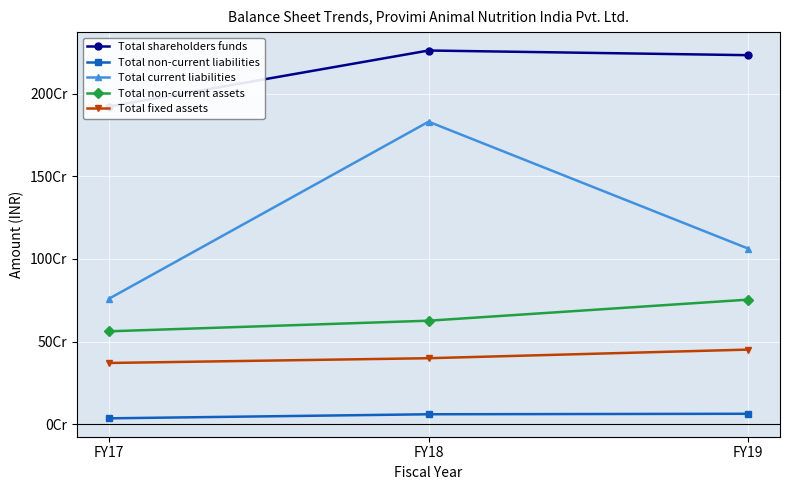

At which label does Total non-current assets reach its minimum?

FY17